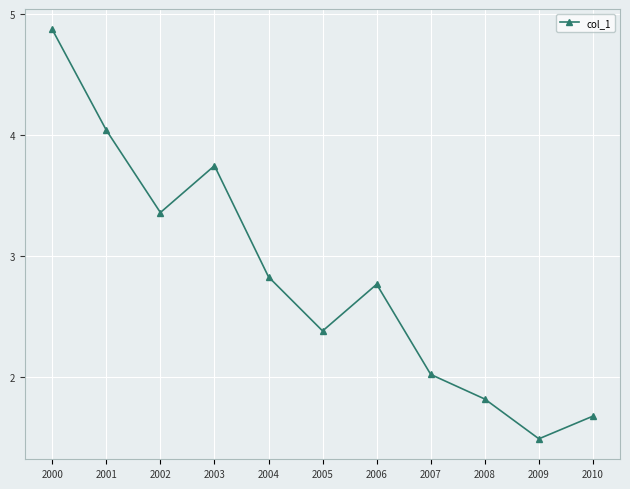

What is the difference between the values at 2001 and 2007?

2.0